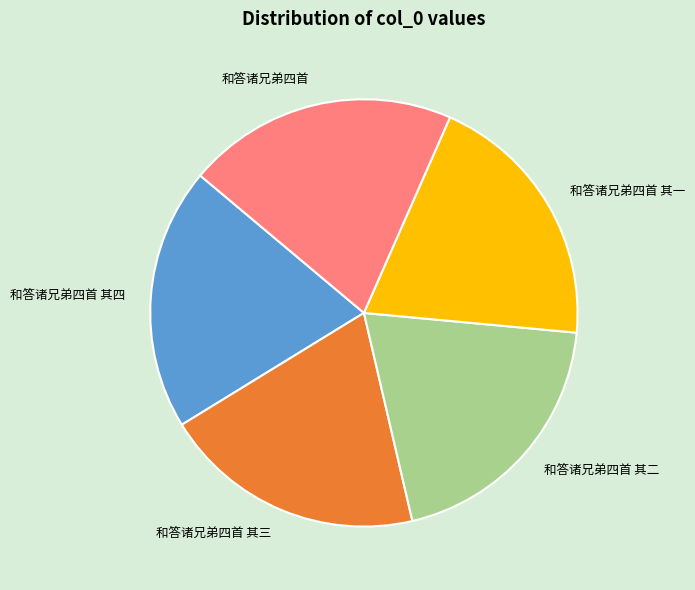

Is it true that 和答诸兄弟四首 is 20% of the pie?

True